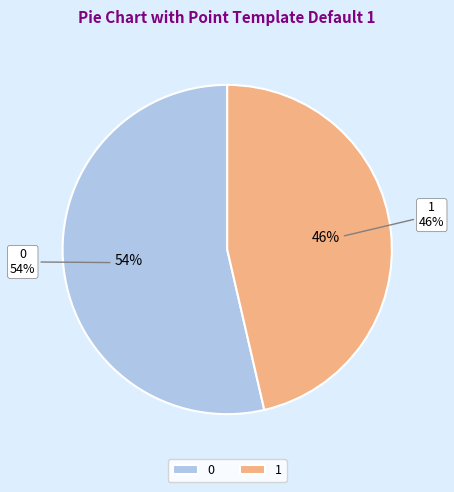

Which slice is the smallest?

1